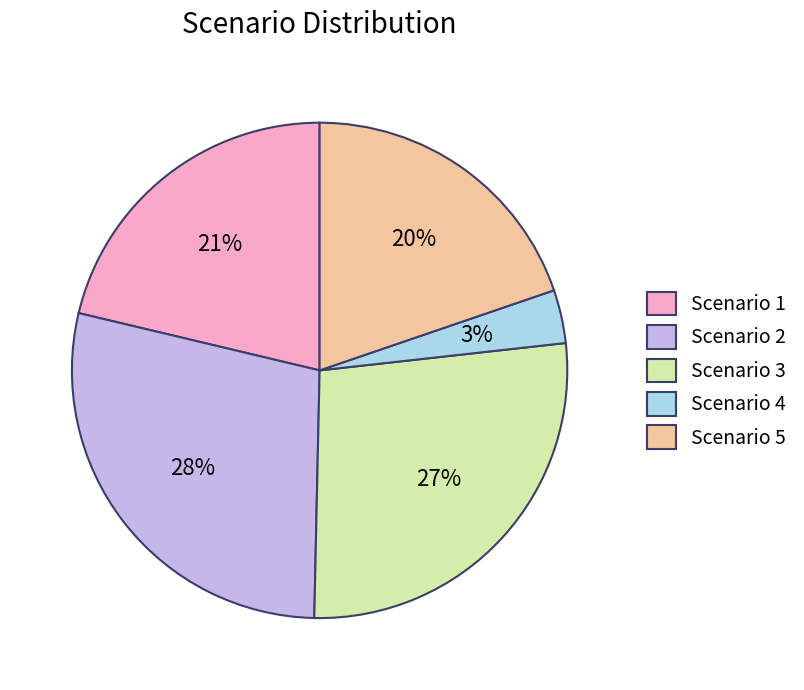

What percentage is the Scenario 2 slice, to the nearest percent?

28%